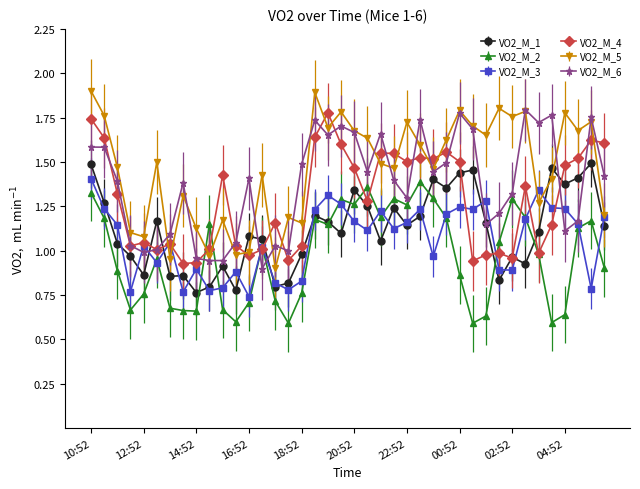

True or false: VO2_M_4 has more than 0 interior local peaks.

True